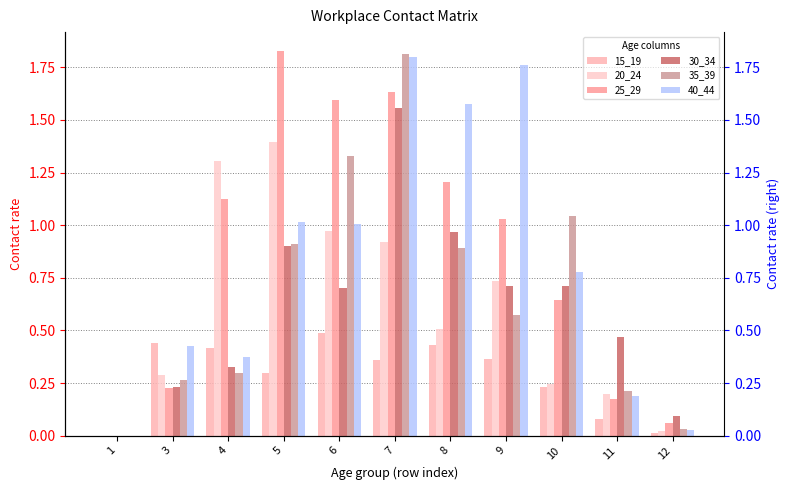

What is the difference between the maximum and minimum values in the 15_19 series?

0.5